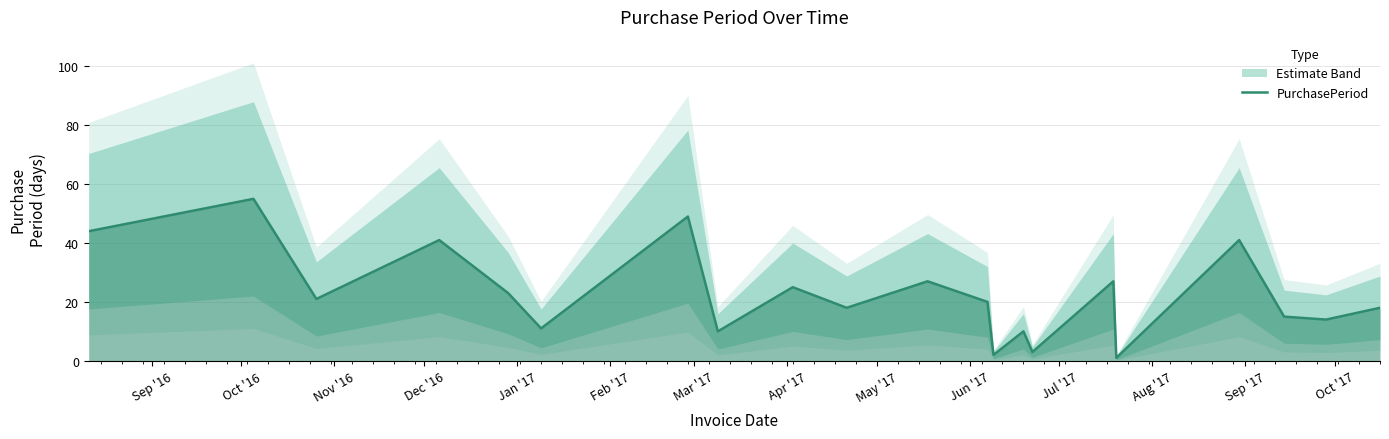

Where is the first local minimum?

Nov '16